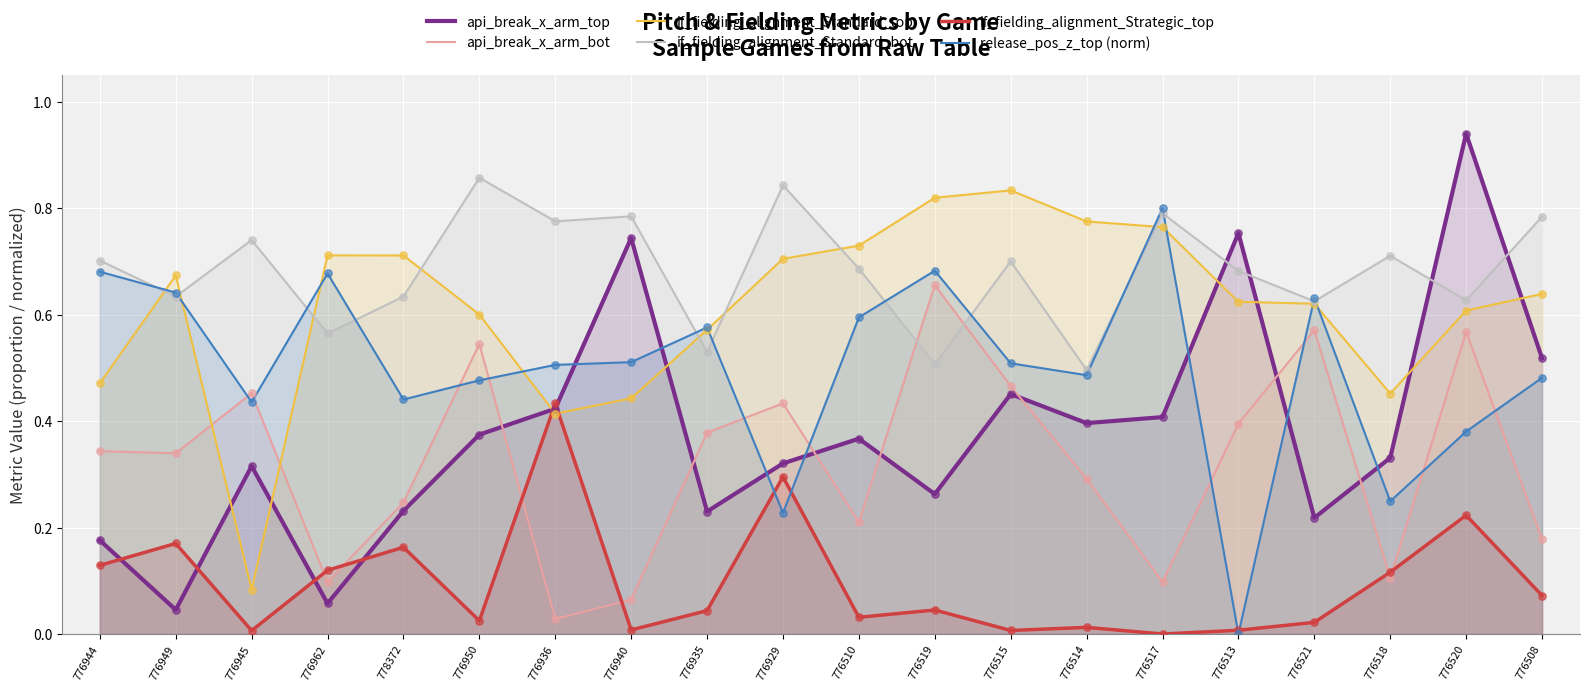

Which series has the widest spread of Y values?

api_break_x_arm_top